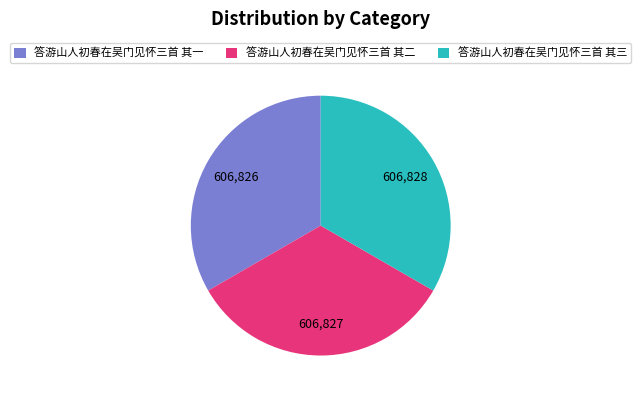

The 答游山人初春在吴门见怀三首 其二 slice represents 23% of the pie. True or false?

False